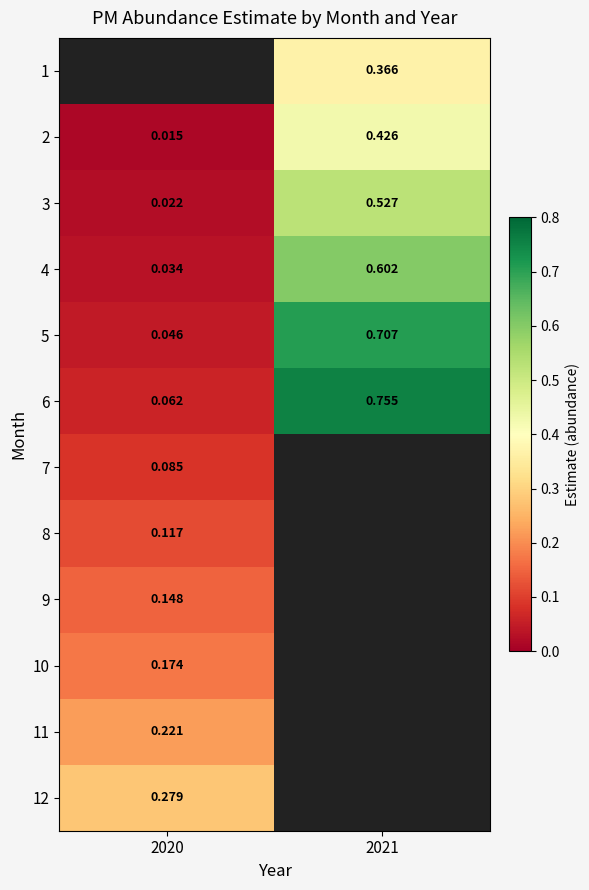

How many categories are shown in the chart?

2